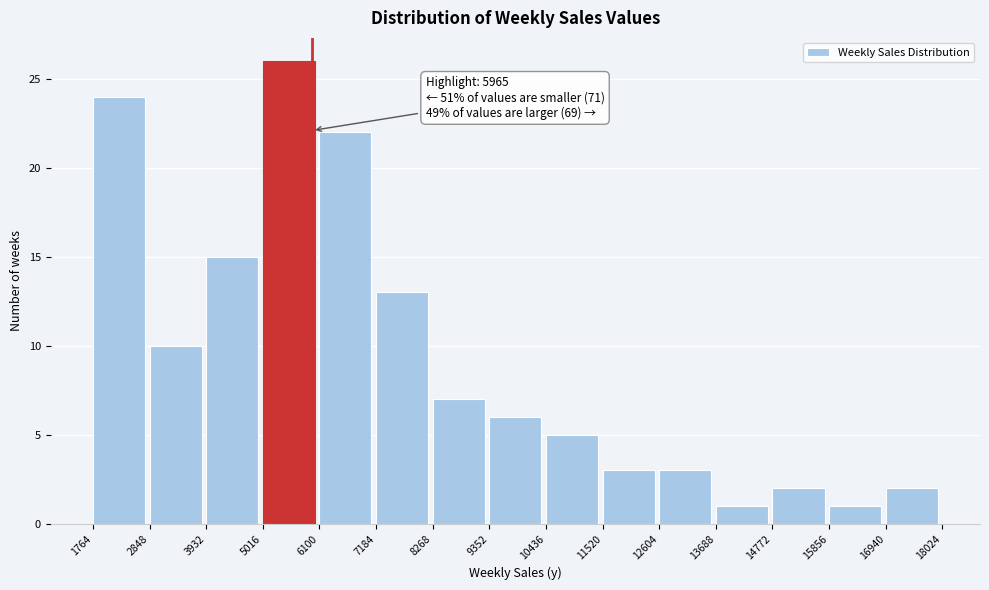

Which range on the x-axis has the tallest bar?

5016 to 6100